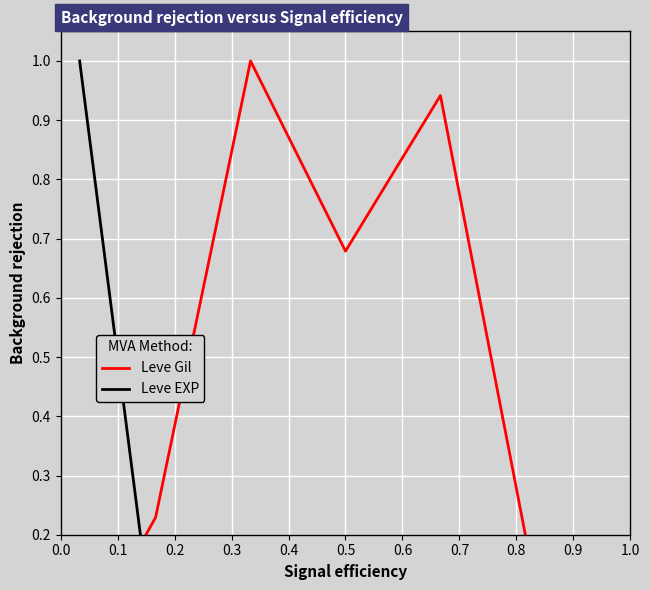

True or false: Leve EXP has a value of 0.3 at 0.0.

False